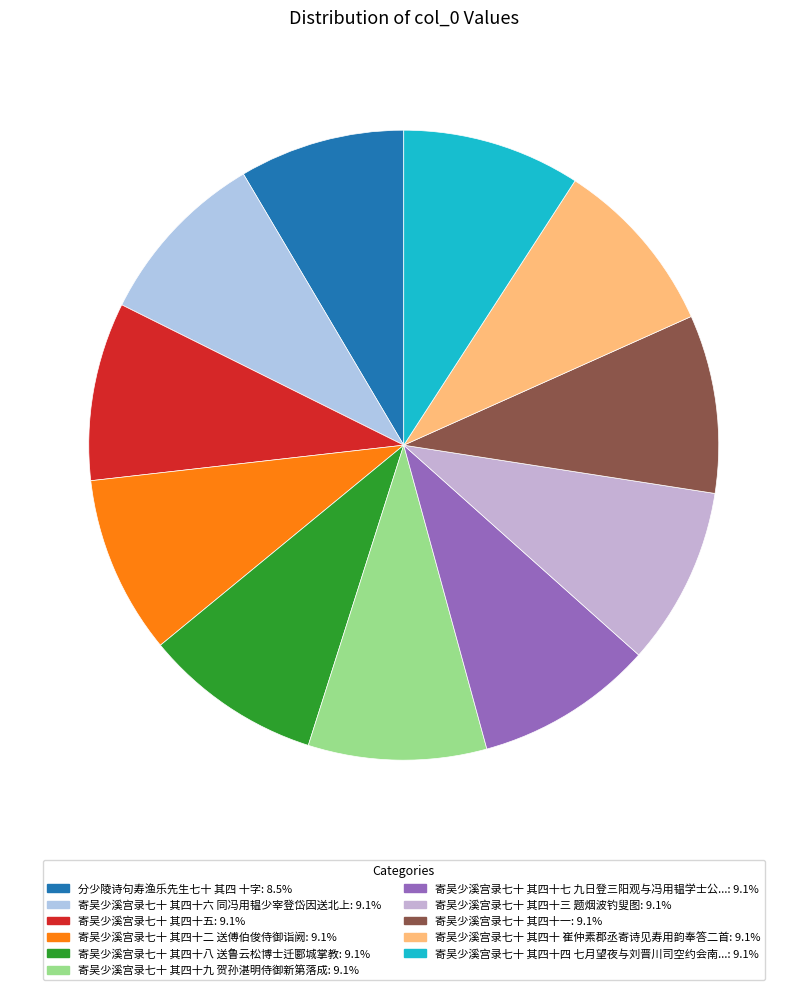

How many segments does this pie chart have?

11